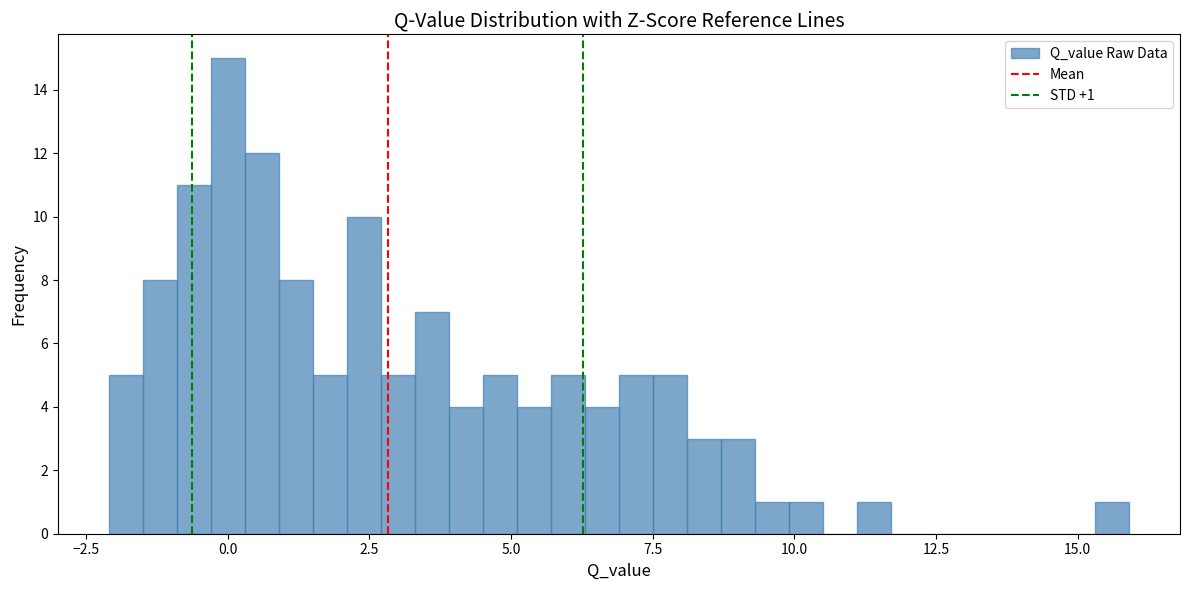

Read against the x-axis, roughly where is the centre of the tallest bar?

0.0